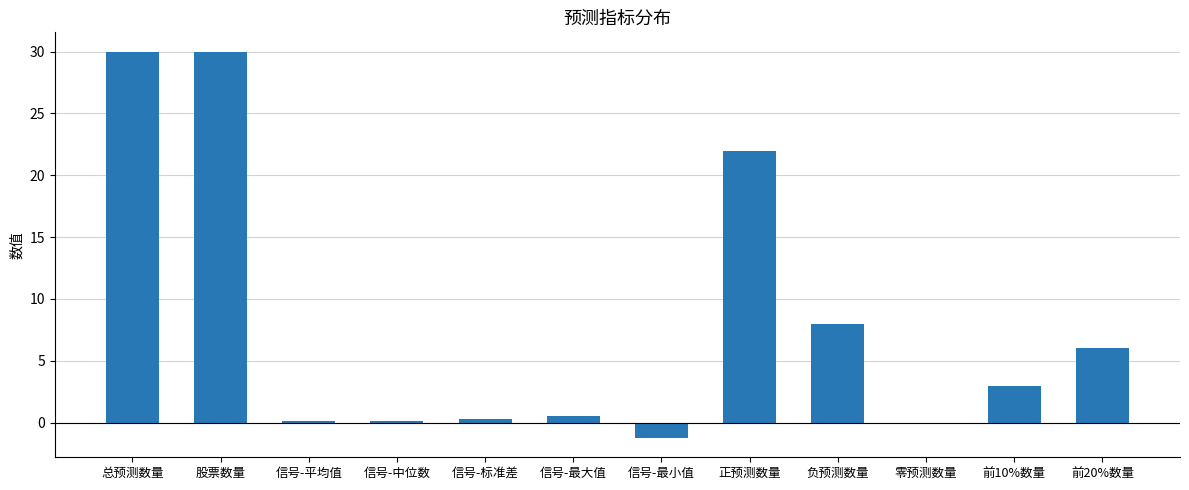

The chart shows a value of 8.0 at 负预测数量. True or false?

True